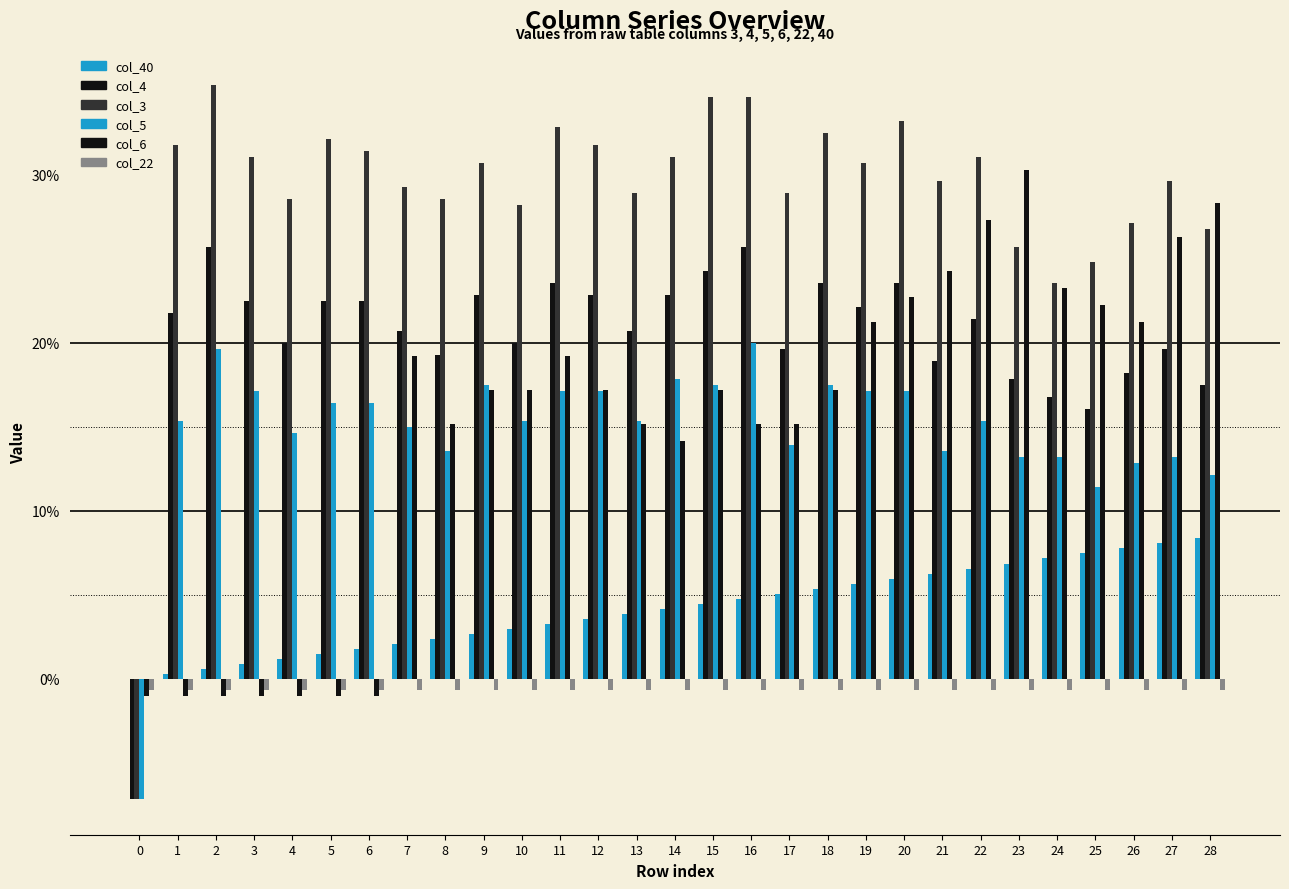

Are the bars grouped side by side (vs. stacked)?

Yes